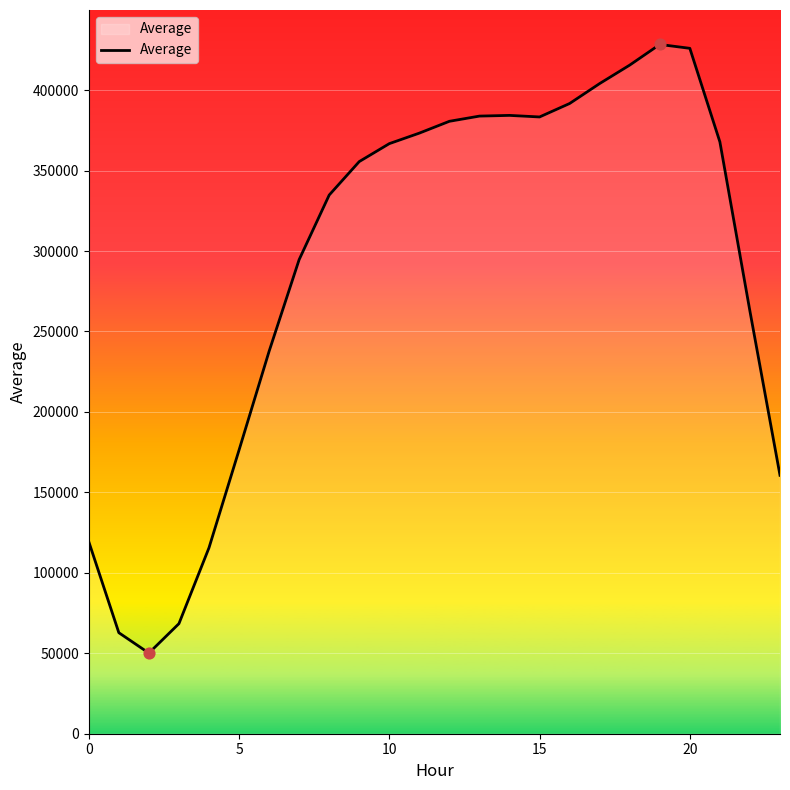

What is the maximum value shown in the chart?

428402